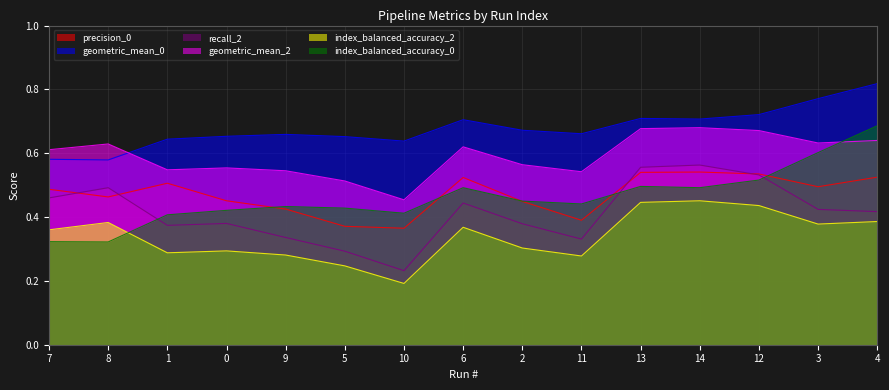

What is the smallest value displayed?

0.2